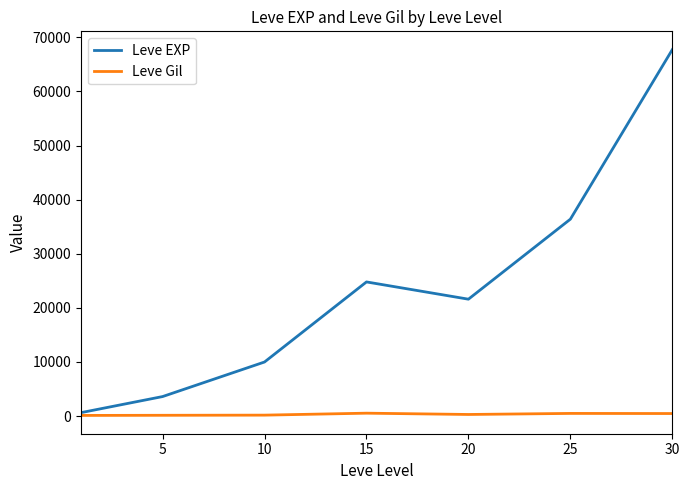

List the series in order of their overall mean, lowest first.

Leve Gil, Leve EXP